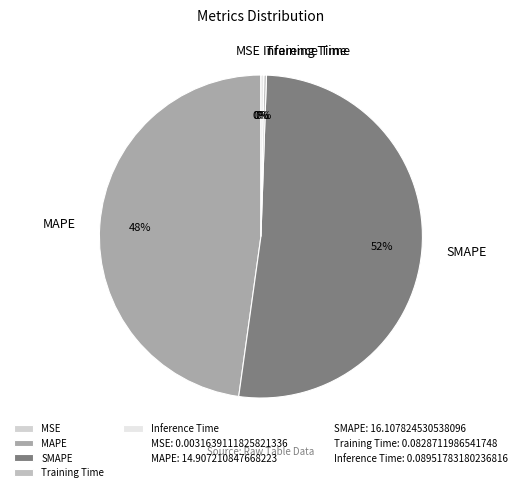

Is it true that MAPE is 61% of the pie?

False